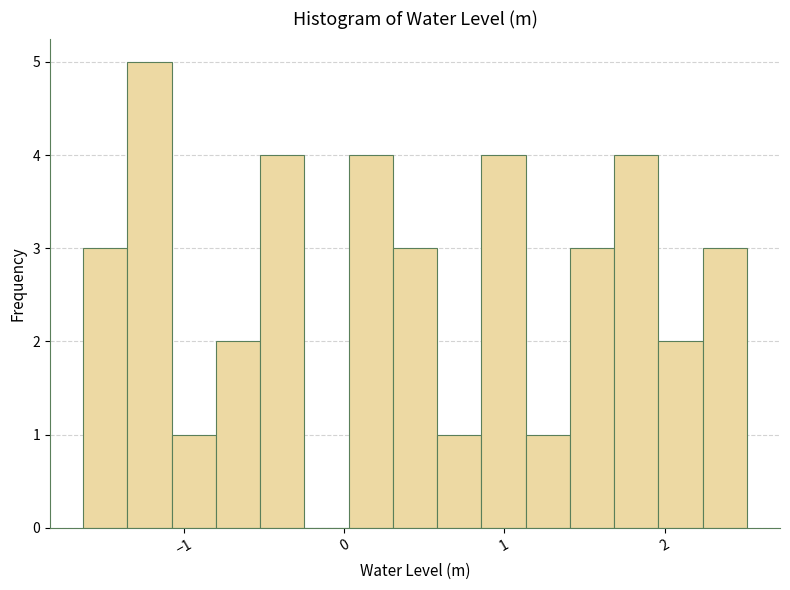

Around what value on the x-axis is the tallest bar? Give the approximate position of its centre, as read against the axis.

-1.2